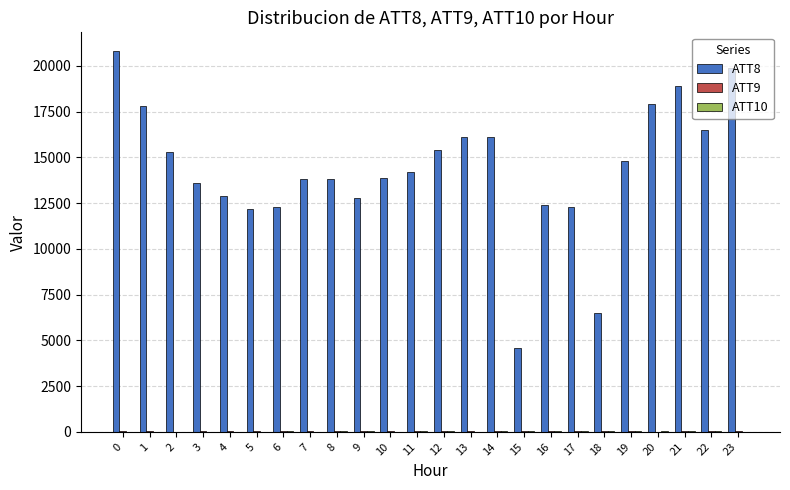

What is the maximum value shown in the chart?

20800.0